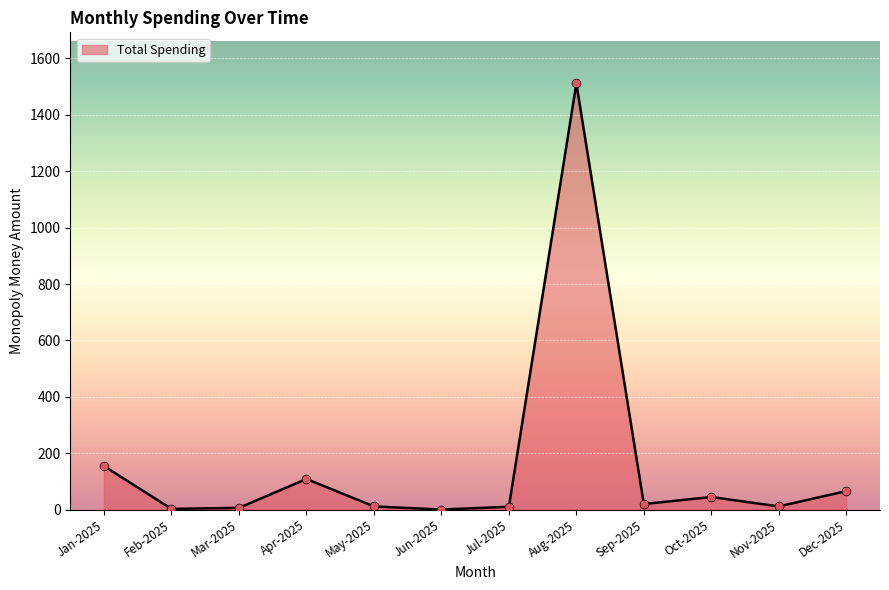

What is the ratio of the value at Oct-2025 to the value at Dec-2025?

0.7